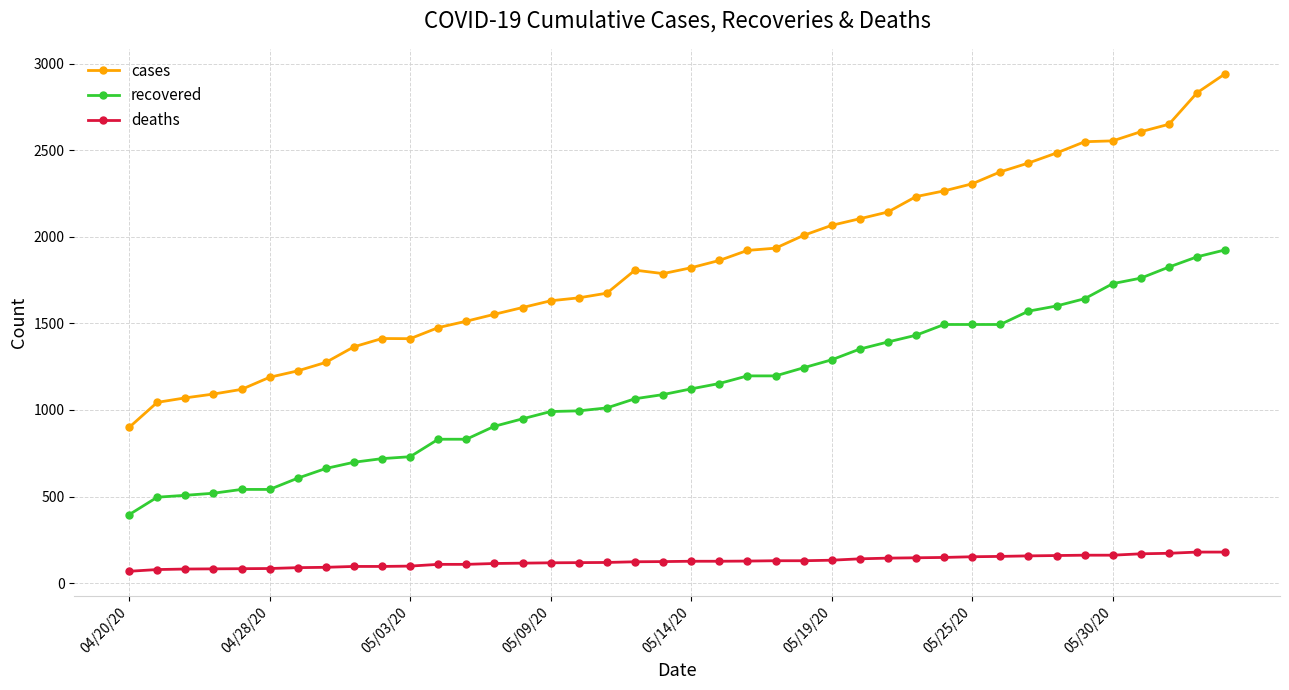

Which series has the widest spread of values?

cases